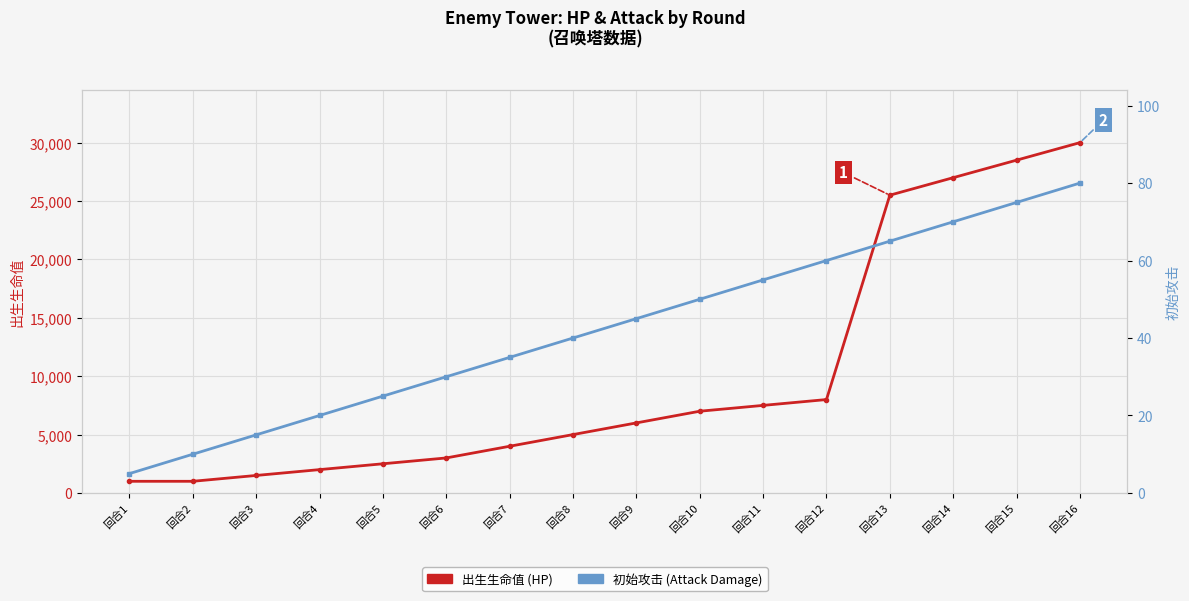

Which series has the widest spread of values?

出生生命值